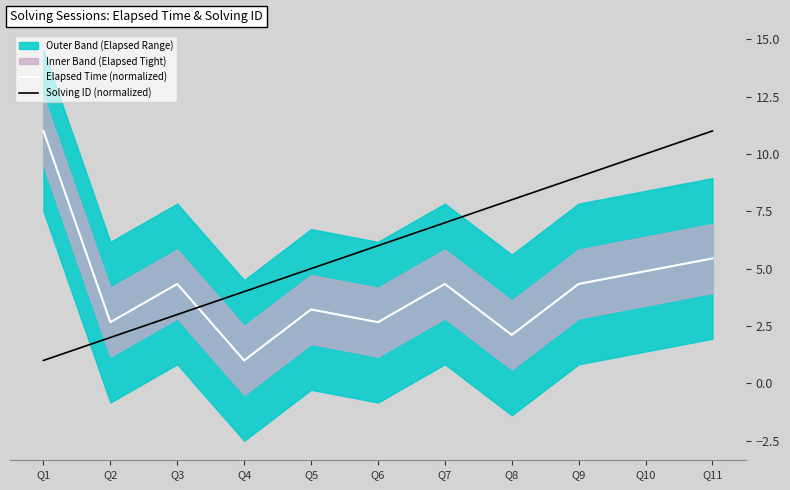

At which label does Solving ID (normalized) reach its peak?

Q11